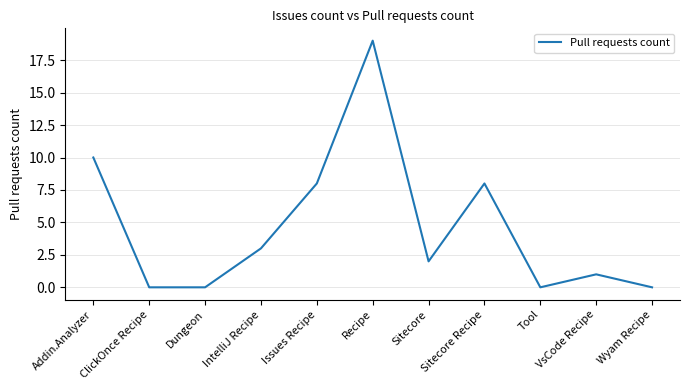

What position from the left is VsCode Recipe?

10